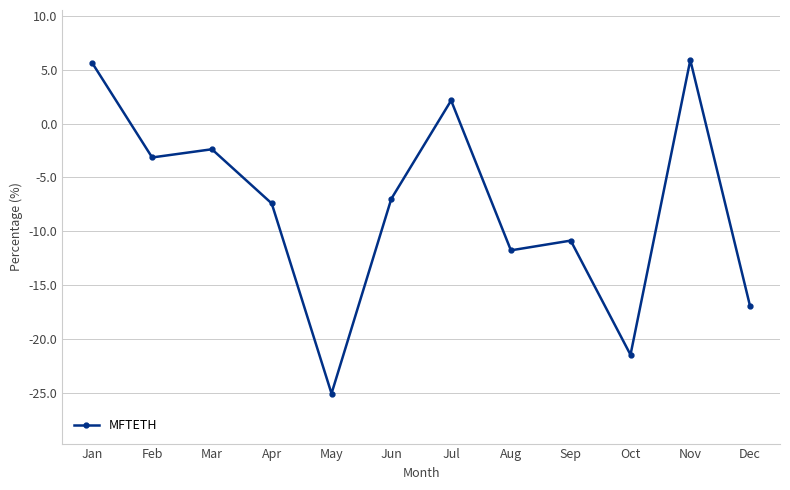

What is the value of the 10th point from the left?

-21.5